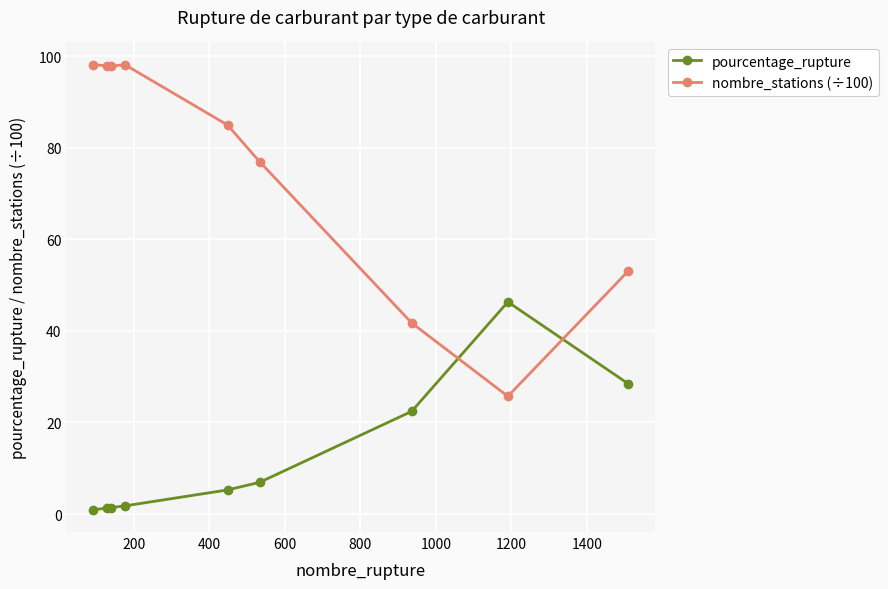

Which series has the largest total across all categories?

nombre_stations (÷100)